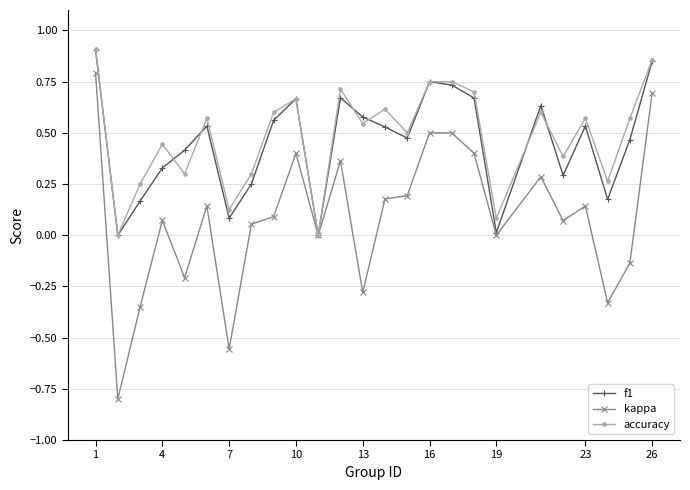

What is the minimum value shown in the chart?

-0.8